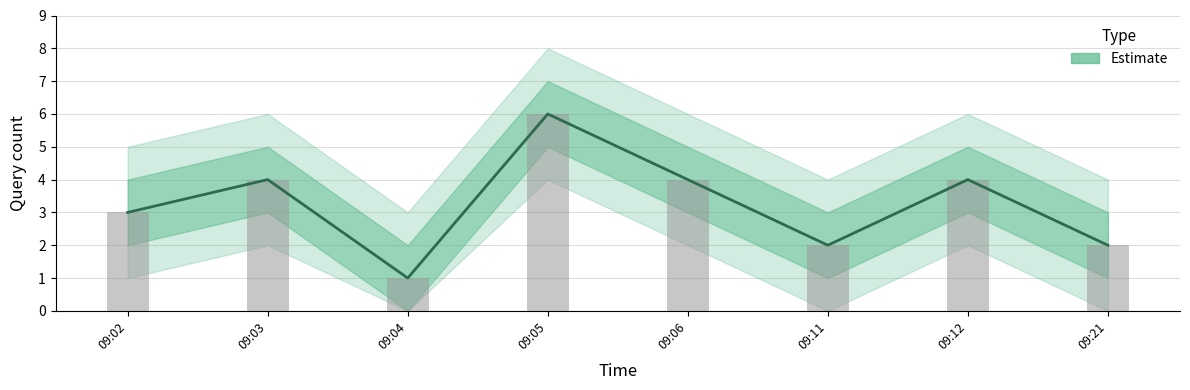

What is the sum of the values at 09:04 and 09:21?

3